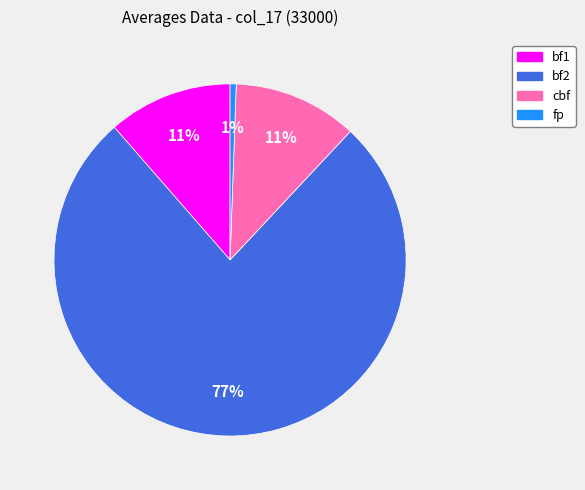

Between fp and bf2, which is larger?

bf2